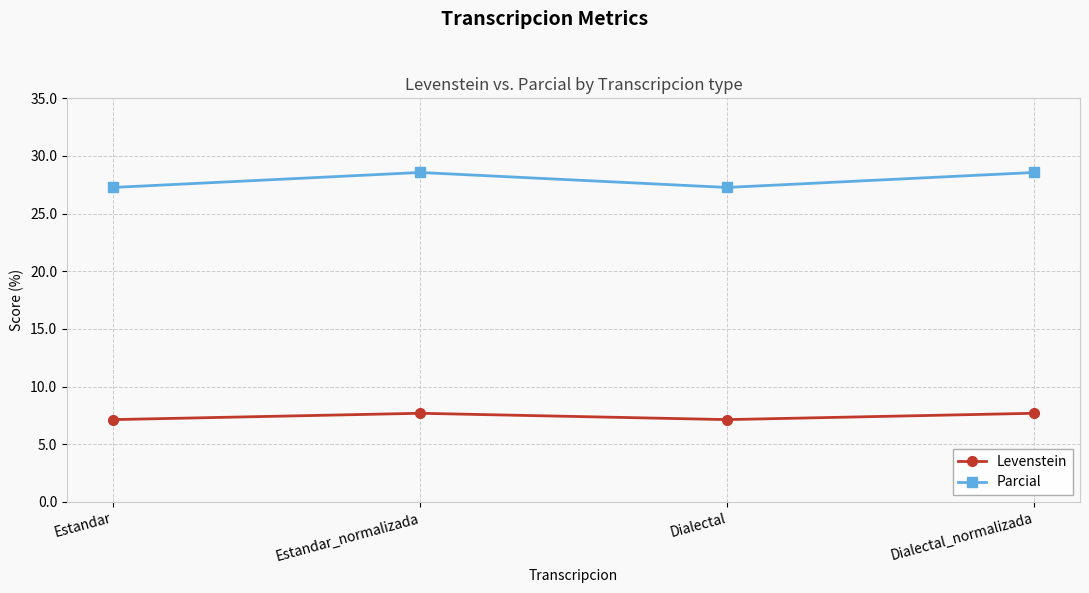

Where is the first local minimum for Levenstein?

Dialectal